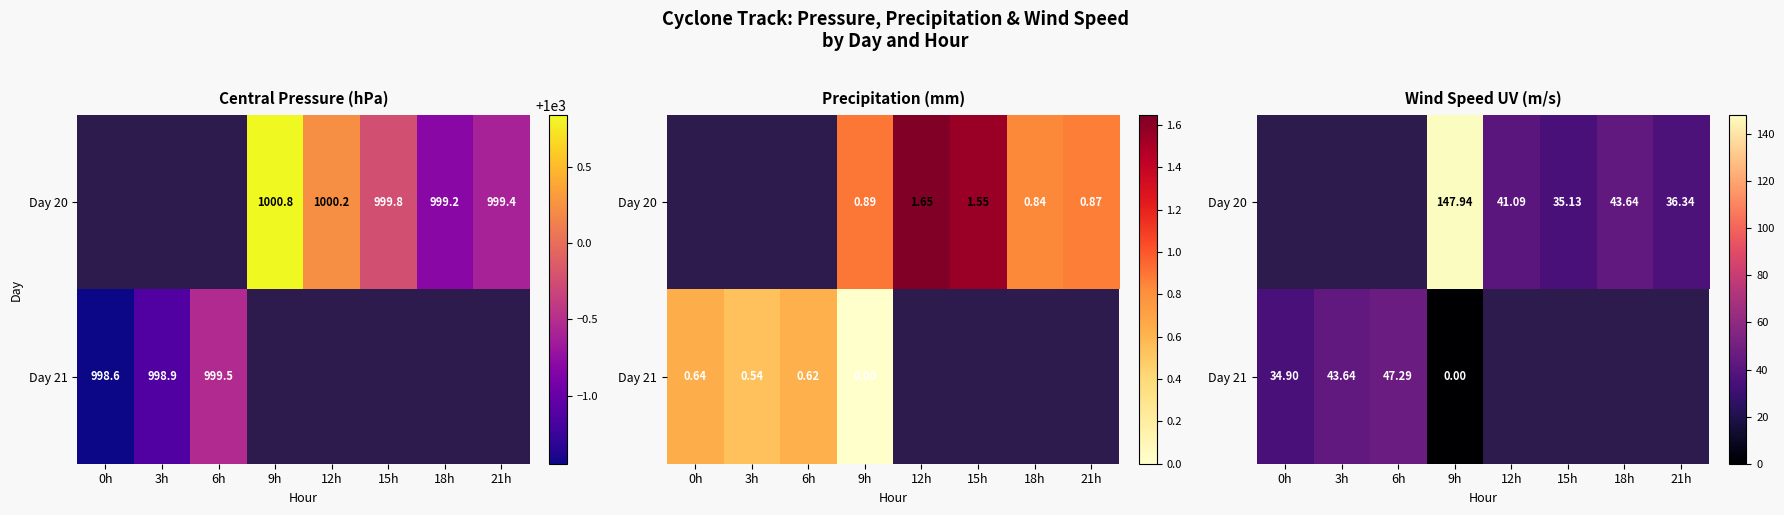

Rank the series by their maximum value, from lowest to highest.

Day 20, Day 21